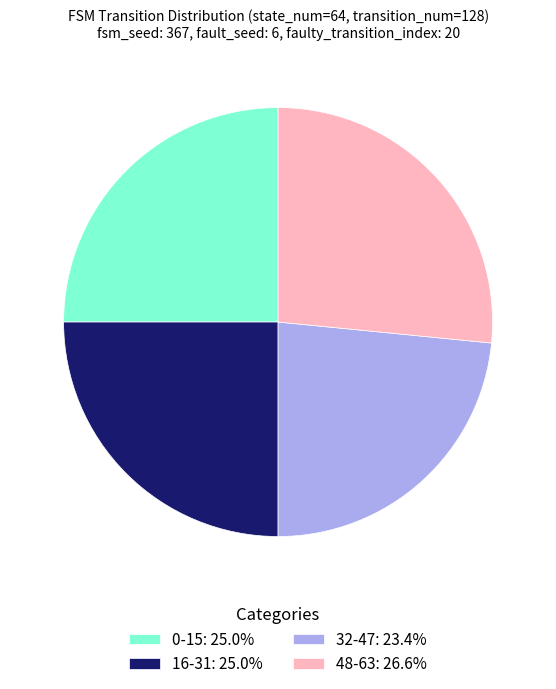

What is the ratio of the value at 32-47: 23.4% to the value at 16-31: 25.0%?

0.9